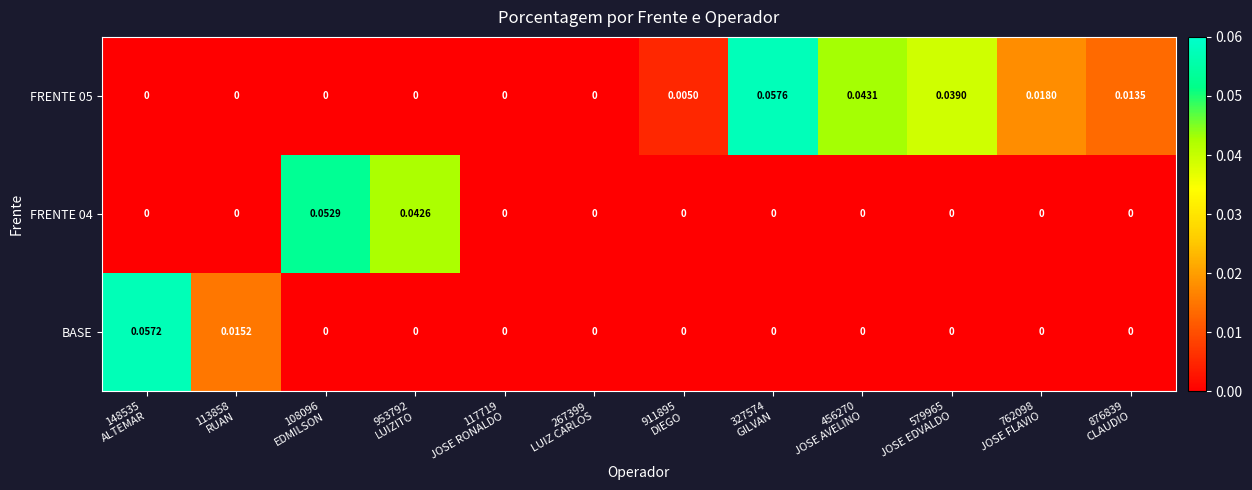

How many positive values does the BASE series have?

2